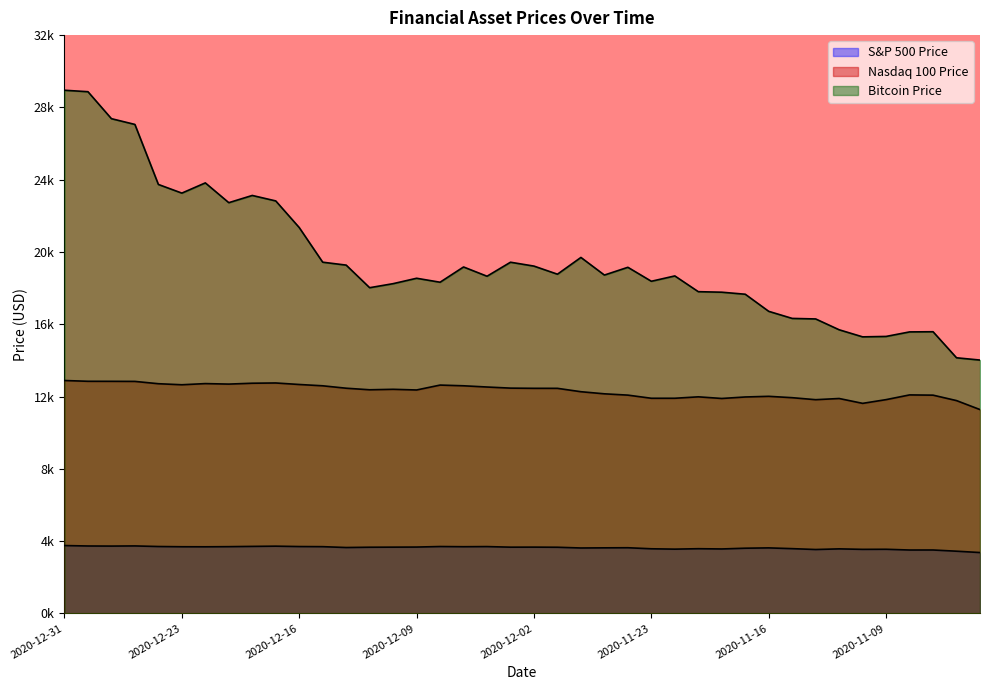

True or false: Bitcoin Price has more than 1 points higher than both neighbors.

True